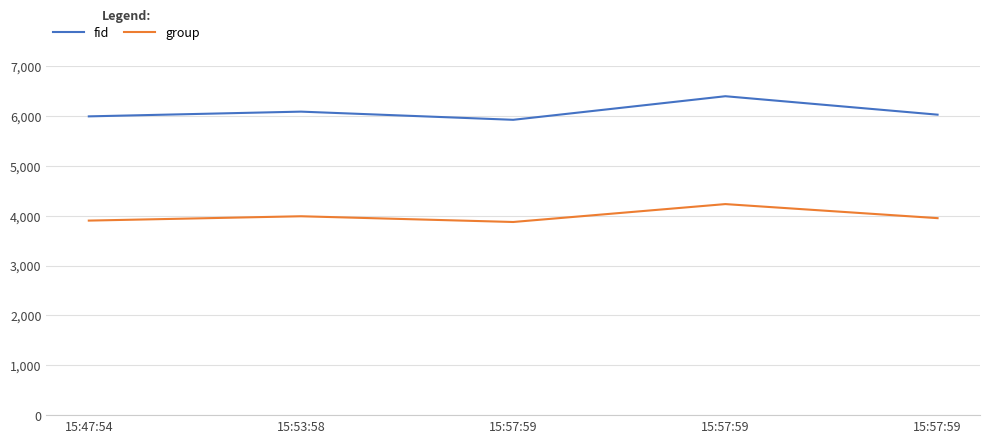

Where does the group series first go above 3950?

15:53:58